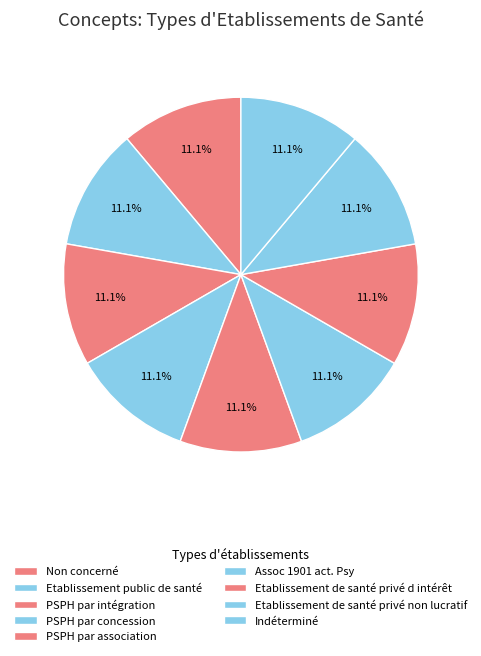

To the nearest percent, what percentage of the pie is PSPH par association?

11%